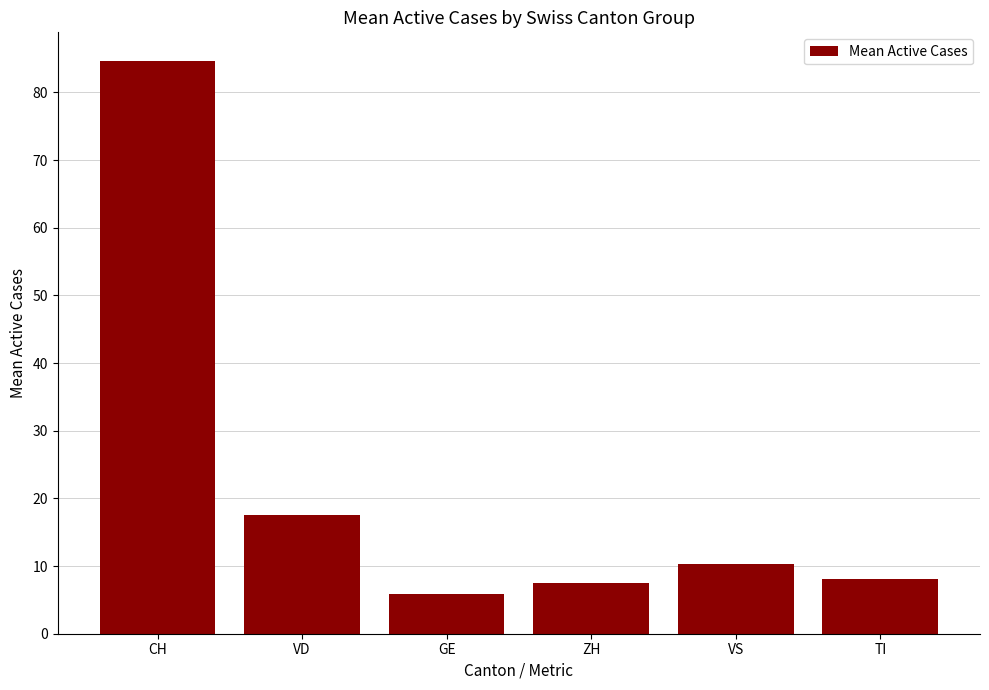

The value at VS is 10.4. True or false?

True